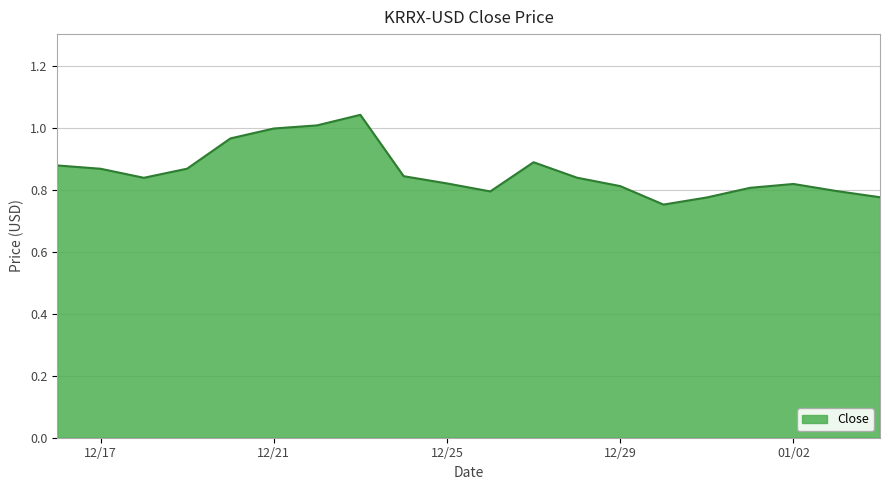

What is the greatest value displayed?

1.0